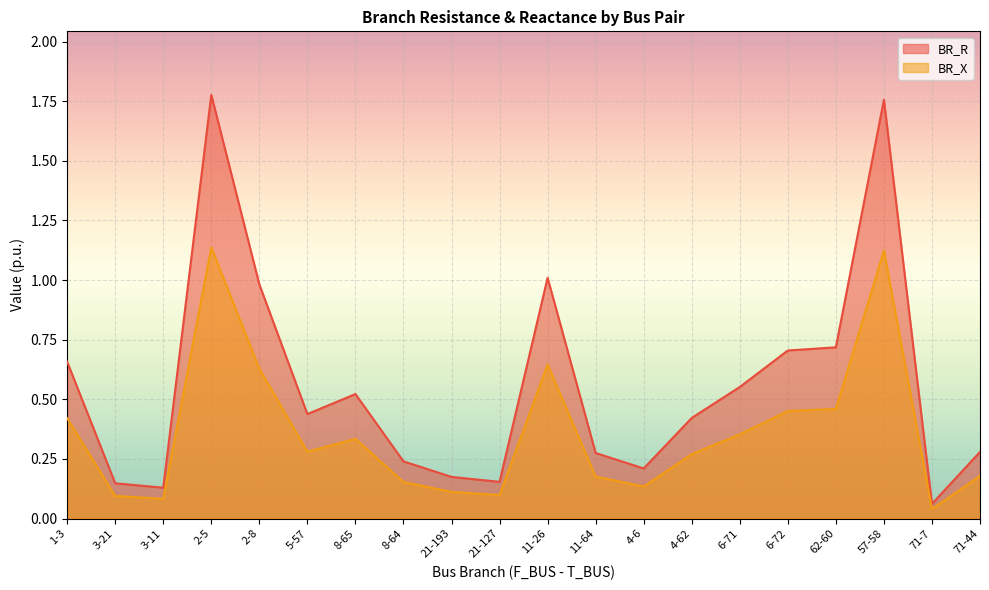

Count the number of categories in the chart.

20